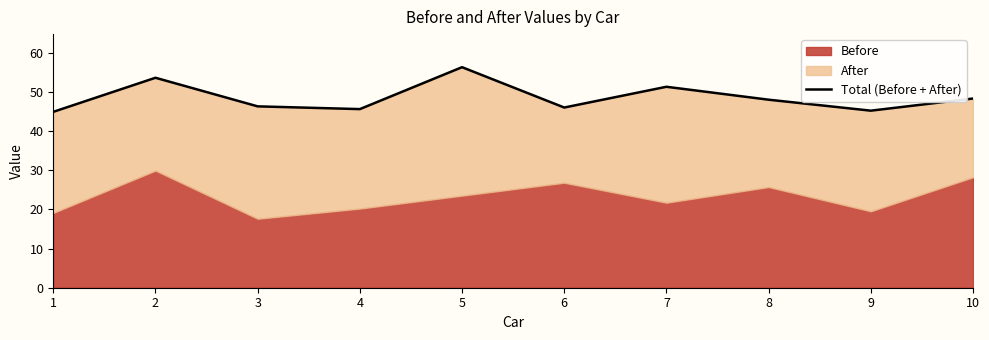

What is the sum of the values at 7 and 4?

96.9